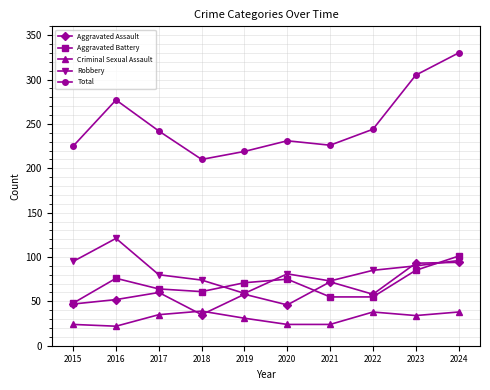

True or false: Robbery has a value of 95 at 2015.

True